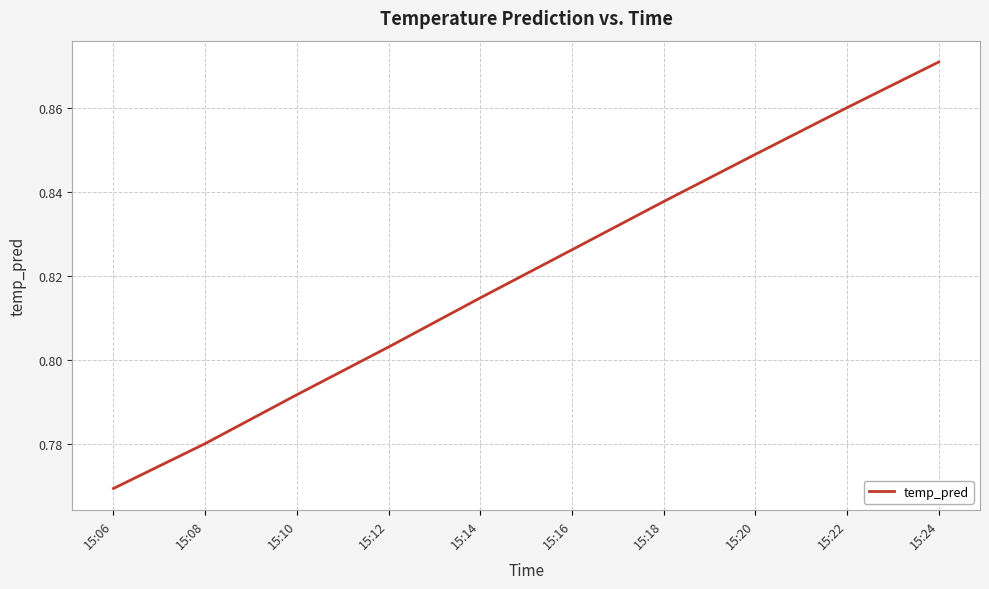

Between 15:20 and 15:22, which is larger?

15:22